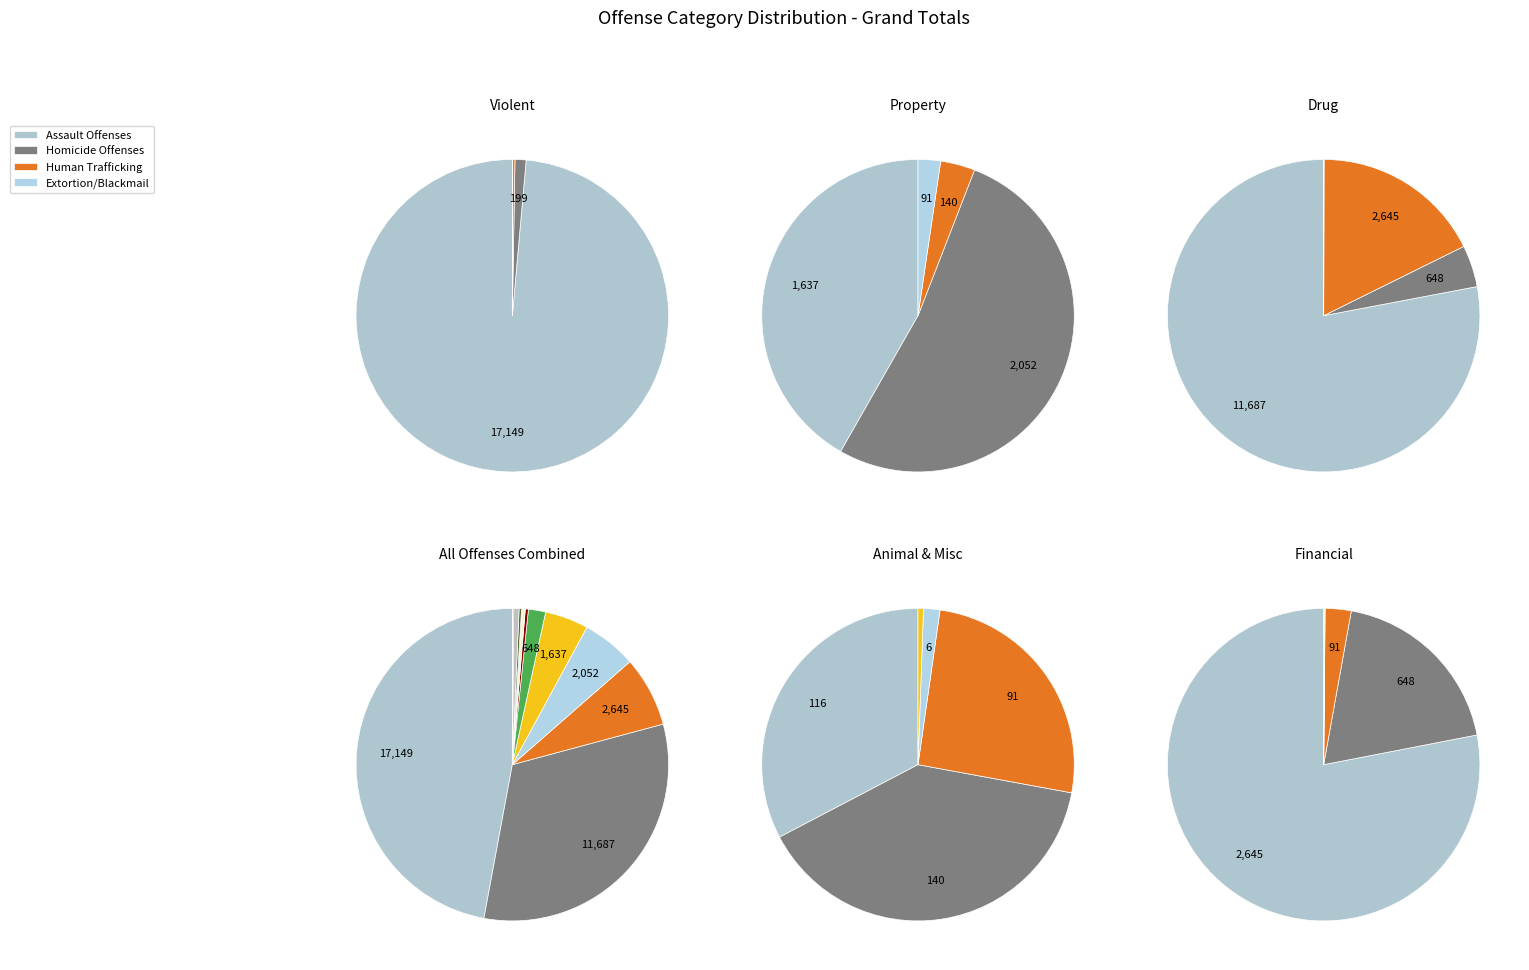

Which category has the smallest portion of the pie?

Extortion/Blackmail